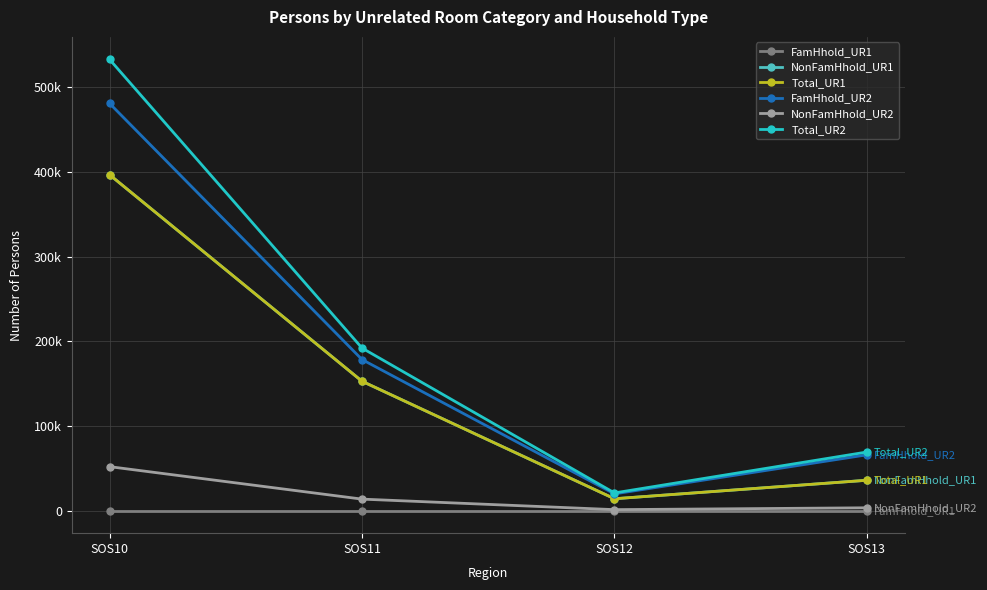

Rank the series at SOS12 from lowest to highest value.

FamHhold_UR1, NonFamHhold_UR2, NonFamHhold_UR1, Total_UR1, FamHhold_UR2, Total_UR2